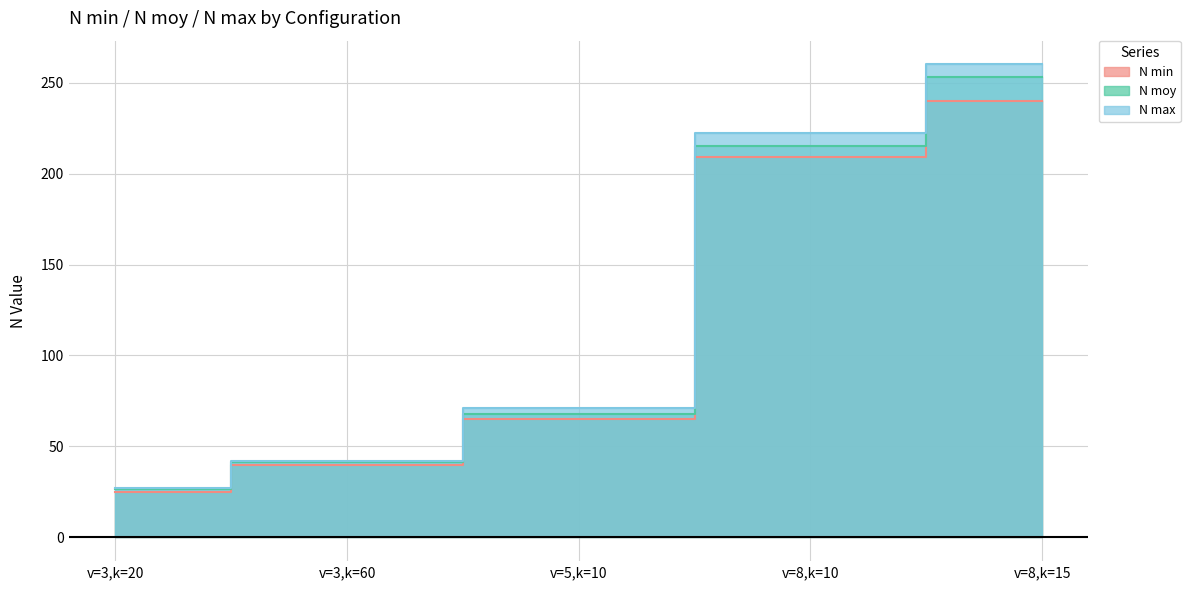

Rank the series by their average value, from highest to lowest.

N max, N moy, N min